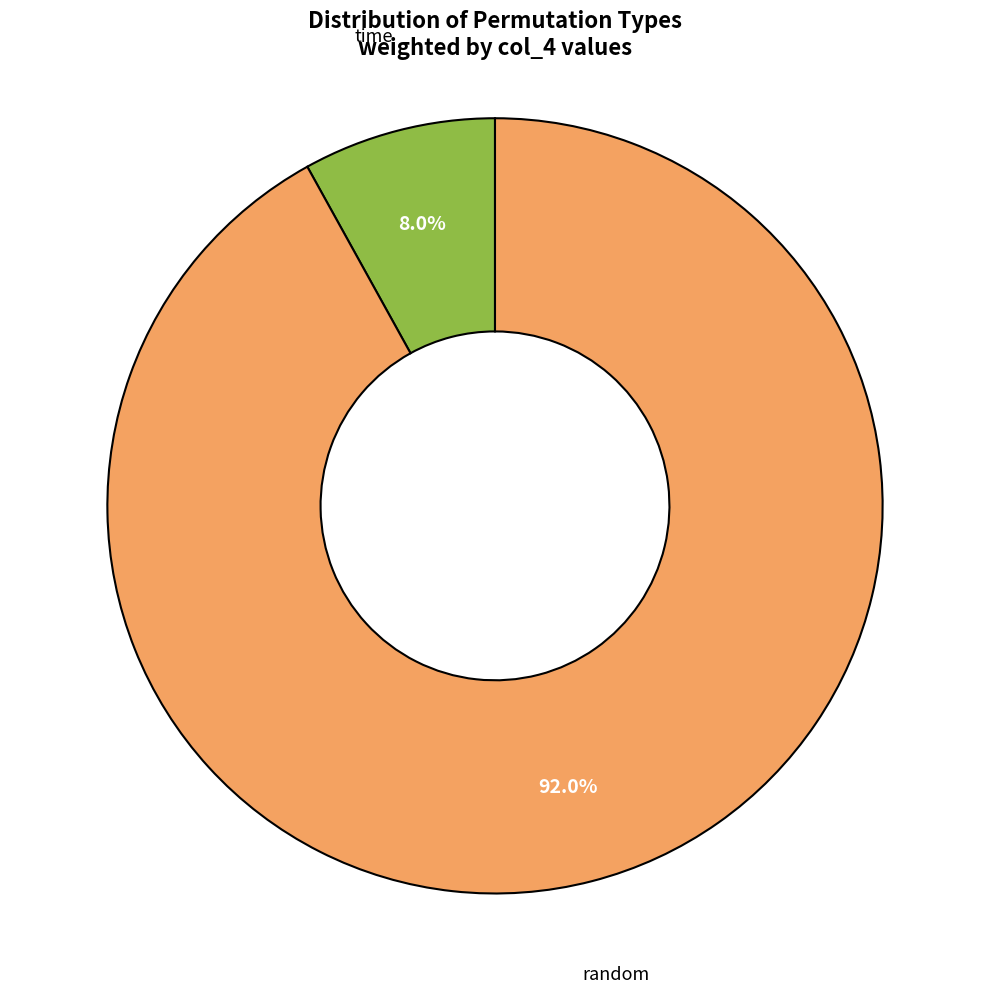

Is there any slice that represents more than half of the pie?

Yes